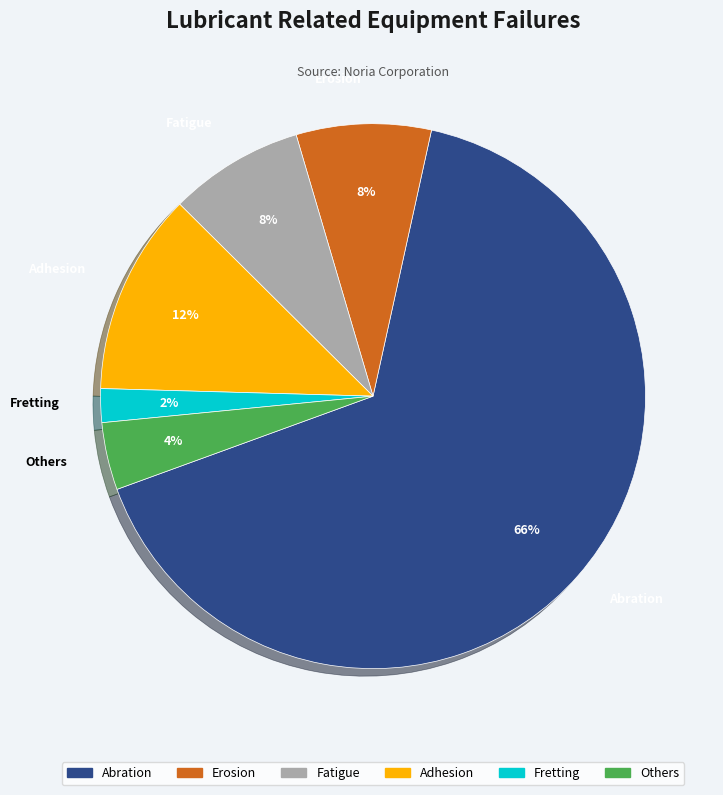

What is the largest slice in the pie chart?

Abration